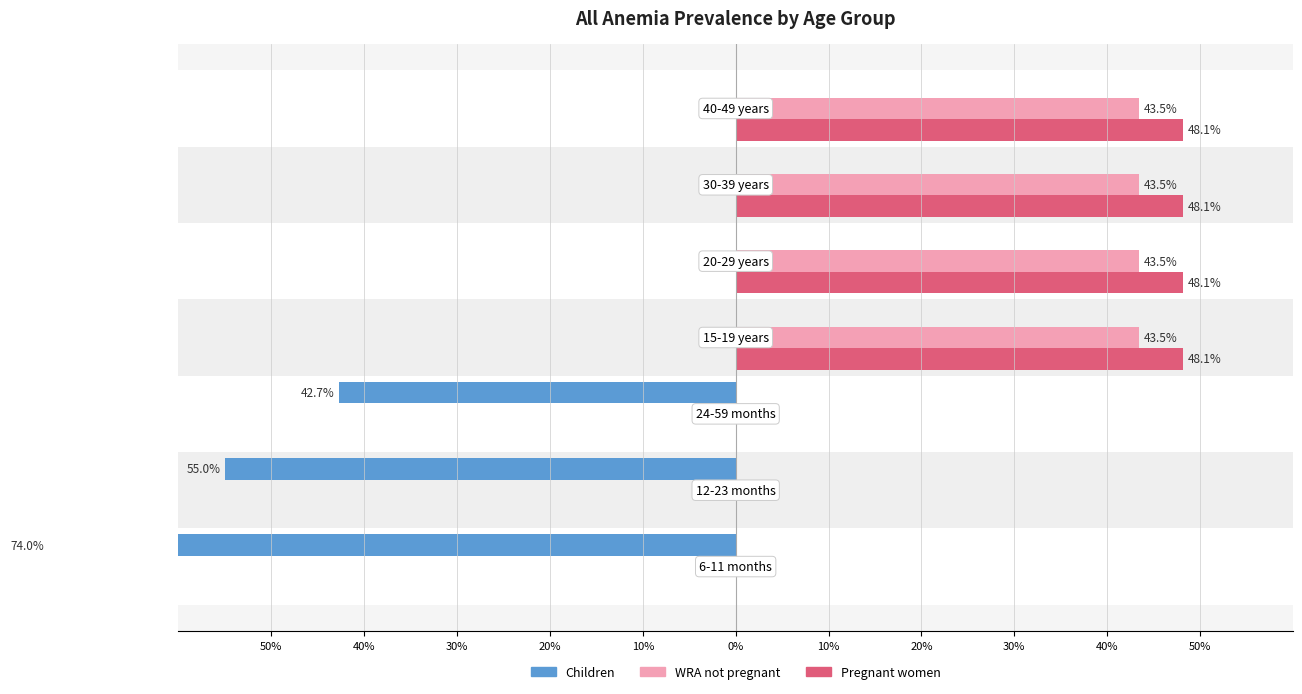

True or false: WRA not pregnant has a value of 0.4 at 0%.

True